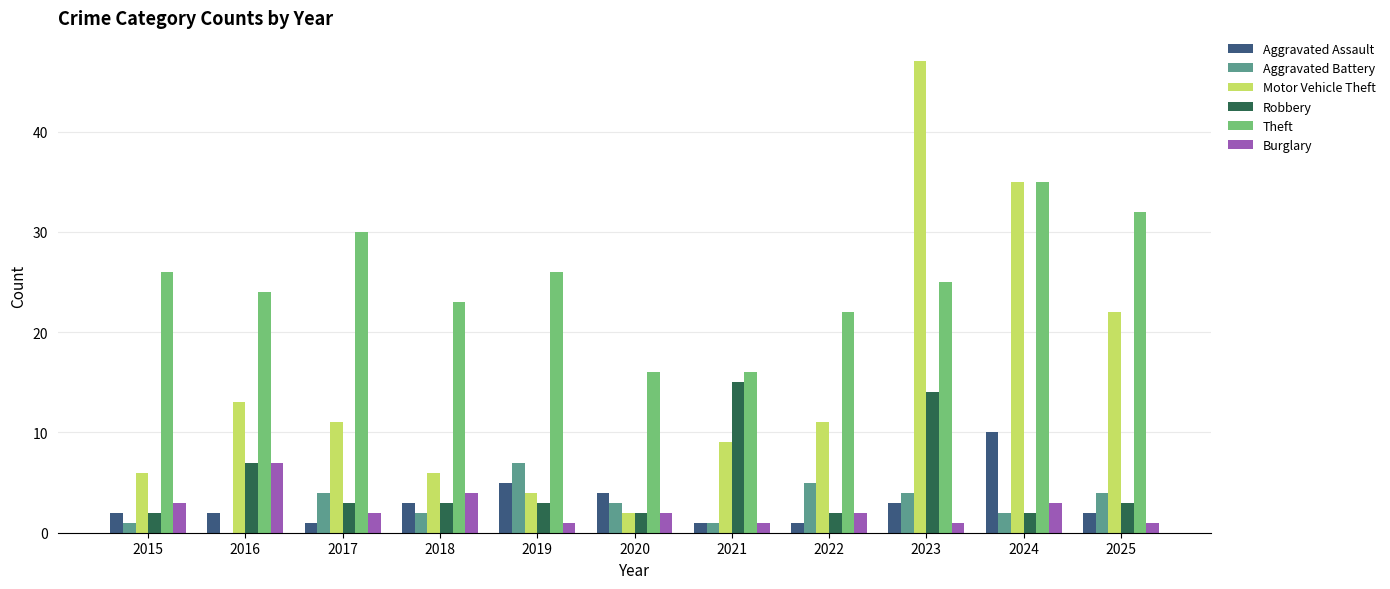

Reading left to right, what are all the values shown in this chart?

Aggravated Assault: 2015=2	2016=2	2017=1	2018=3	2019=5	2020=4	2021=1	2022=1	2023=3	2024=10	2025=2
Aggravated Battery: 2015=1	2016=0	2017=4	2018=2	2019=7	2020=3	2021=1	2022=5	2023=4	2024=2	2025=4
Motor Vehicle Theft: 2015=6	2016=13	2017=11	2018=6	2019=4	2020=2	2021=9	2022=11	2023=47	2024=35	2025=22
Robbery: 2015=2	2016=7	2017=3	2018=3	2019=3	2020=2	2021=15	2022=2	2023=14	2024=2	2025=3
Theft: 2015=26	2016=24	2017=30	2018=23	2019=26	2020=16	2021=16	2022=22	2023=25	2024=35	2025=32
Burglary: 2015=3	2016=7	2017=2	2018=4	2019=1	2020=2	2021=1	2022=2	2023=1	2024=3	2025=1